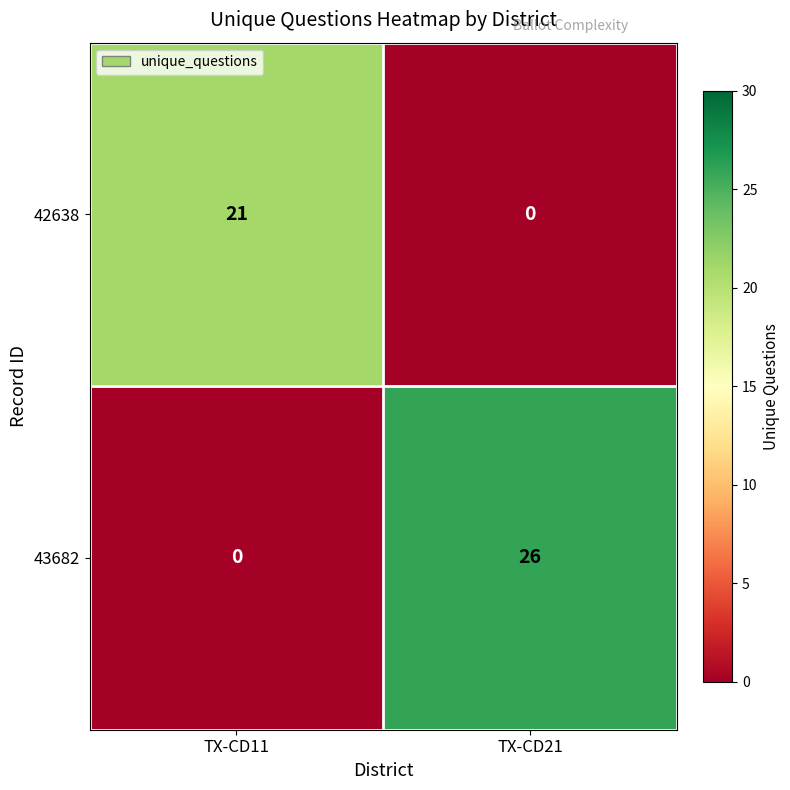

Which series has the widest spread of values?

43682